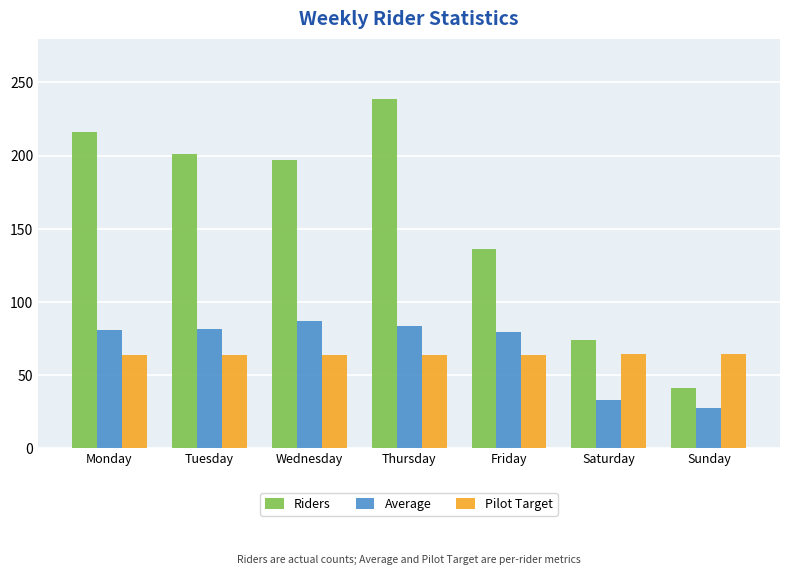

At Thursday, list the series in order from largest to smallest.

Riders, Average, Pilot Target